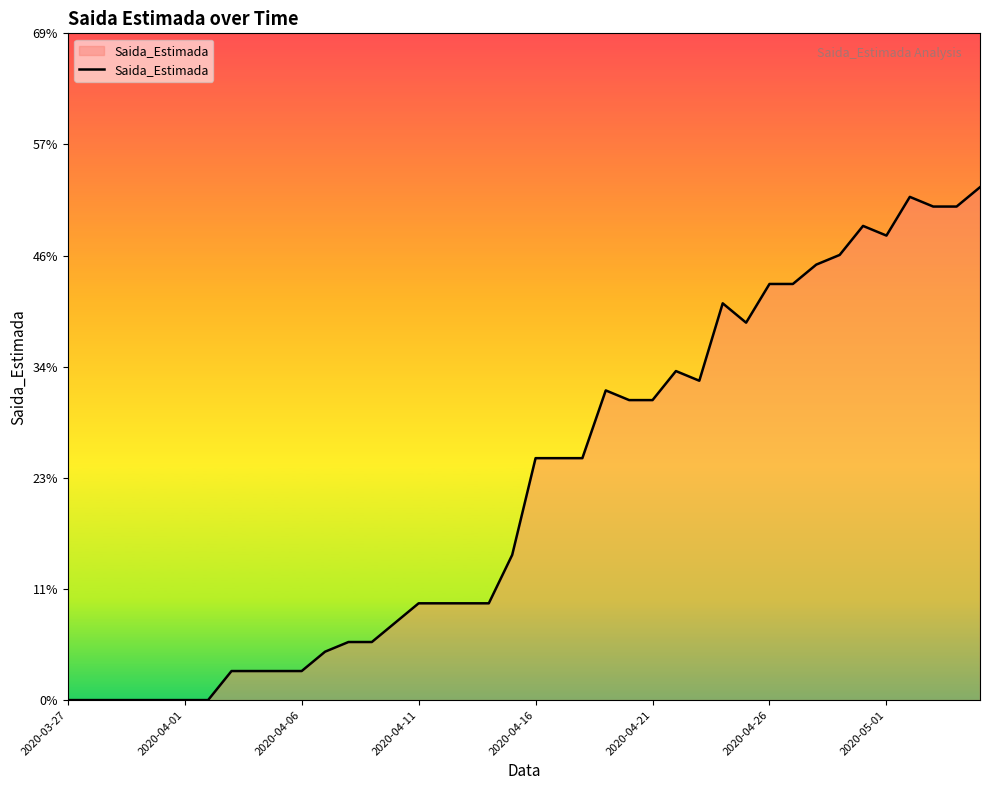

What is the difference between the maximum and minimum values?

53